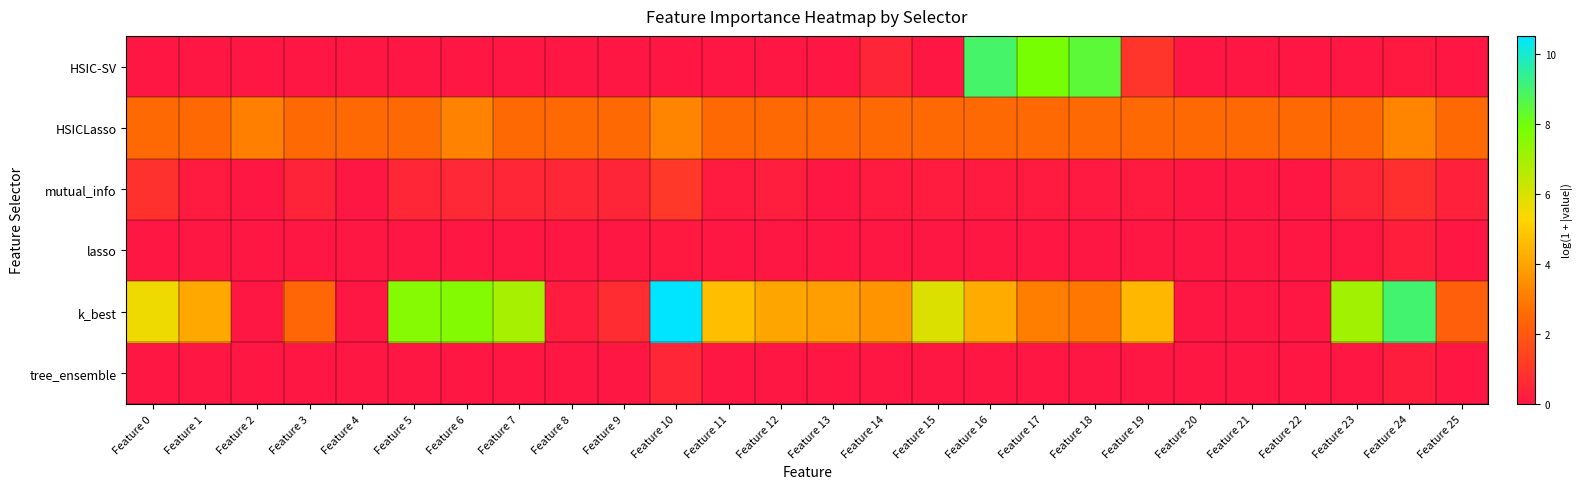

Reading left to right, extract all data points from this chart.

HSIC-SV: Feature 0=0.0	Feature 1=0.0	Feature 2=0.0	Feature 3=0.0	Feature 4=0.0	Feature 5=0.0	Feature 6=0.0	Feature 7=0.0	Feature 8=0.0	Feature 9=0.0	Feature 10=0.0	Feature 11=0.0	Feature 12=0.0	Feature 13=0.0	Feature 14=0.5	Feature 15=0.0	Feature 16=8.9	Feature 17=7.9	Feature 18=8.4	Feature 19=1.0	Feature 20=0.0	Feature 21=0.0	Feature 22=0.0	Feature 23=0.0	Feature 24=0.1	Feature 25=0.0
HSICLasso: Feature 0=2.5	Feature 1=2.5	Feature 2=3.1	Feature 3=2.5	Feature 4=2.5	Feature 5=2.5	Feature 6=3.2	Feature 7=2.5	Feature 8=2.5	Feature 9=2.5	Feature 10=3.3	Feature 11=2.5	Feature 12=2.5	Feature 13=2.5	Feature 14=2.5	Feature 15=2.5	Feature 16=2.5	Feature 17=2.5	Feature 18=2.5	Feature 19=2.5	Feature 20=2.5	Feature 21=2.5	Feature 22=2.5	Feature 23=2.5	Feature 24=3.2	Feature 25=2.5
mutual_info: Feature 0=0.8	Feature 1=0.1	Feature 2=0.0	Feature 3=0.4	Feature 4=0.0	Feature 5=0.5	Feature 6=0.5	Feature 7=0.5	Feature 8=0.5	Feature 9=0.4	Feature 10=1.0	Feature 11=0.2	Feature 12=0.2	Feature 13=0.0	Feature 14=0.2	Feature 15=0.2	Feature 16=0.1	Feature 17=0.1	Feature 18=0.1	Feature 19=0.1	Feature 20=0.0	Feature 21=0.0	Feature 22=0.0	Feature 23=0.4	Feature 24=0.8	Feature 25=0.3
lasso: Feature 0=0.0	Feature 1=0.0	Feature 2=0.0	Feature 3=0.0	Feature 4=0.0	Feature 5=0.0	Feature 6=0.0	Feature 7=0.0	Feature 8=0.0	Feature 9=0.0	Feature 10=0.1	Feature 11=0.0	Feature 12=0.0	Feature 13=0.0	Feature 14=0.0	Feature 15=0.0	Feature 16=0.0	Feature 17=0.0	Feature 18=0.0	Feature 19=0.0	Feature 20=0.0	Feature 21=0.0	Feature 22=0.0	Feature 23=0.0	Feature 24=0.3	Feature 25=0.0
k_best: Feature 0=5.6	Feature 1=4.1	Feature 2=0.0	Feature 3=2.4	Feature 4=0.0	Feature 5=7.6	Feature 6=7.6	Feature 7=6.9	Feature 8=0.2	Feature 9=0.7	Feature 10=10.5	Feature 11=4.7	Feature 12=4.1	Feature 13=3.9	Feature 14=3.6	Feature 15=5.9	Feature 16=4.2	Feature 17=3.1	Feature 18=2.9	Feature 19=4.5	Feature 20=0.0	Feature 21=0.0	Feature 22=0.0	Feature 23=7.0	Feature 24=9.0	Feature 25=2.2
tree_ensemble: Feature 0=0.0	Feature 1=0.0	Feature 2=0.0	Feature 3=0.0	Feature 4=0.0	Feature 5=0.0	Feature 6=0.0	Feature 7=0.0	Feature 8=0.0	Feature 9=0.0	Feature 10=0.5	Feature 11=0.0	Feature 12=0.0	Feature 13=0.0	Feature 14=0.0	Feature 15=0.0	Feature 16=0.0	Feature 17=0.0	Feature 18=0.0	Feature 19=0.0	Feature 20=0.0	Feature 21=0.0	Feature 22=0.0	Feature 23=0.0	Feature 24=0.2	Feature 25=0.0